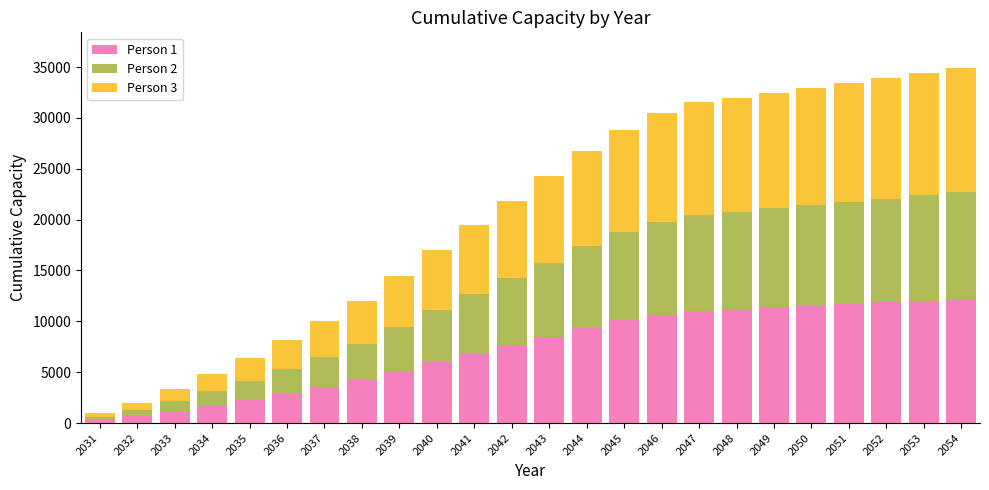

What is the difference between the maximum and second lowest values in the Person 1 series?

11530.9